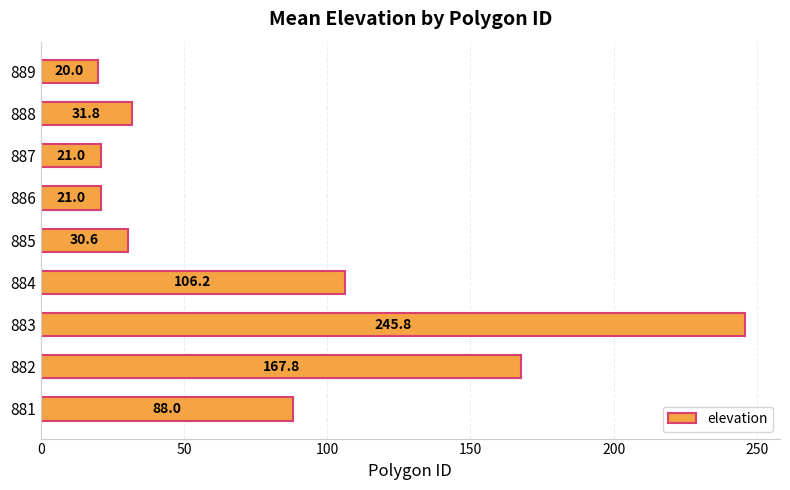

Reading bottom to top, list all the values displayed in this chart.

881=88.0	882=167.8	883=245.8	884=106.2	885=30.6	886=21.0	887=21.0	888=31.8	889=20.0